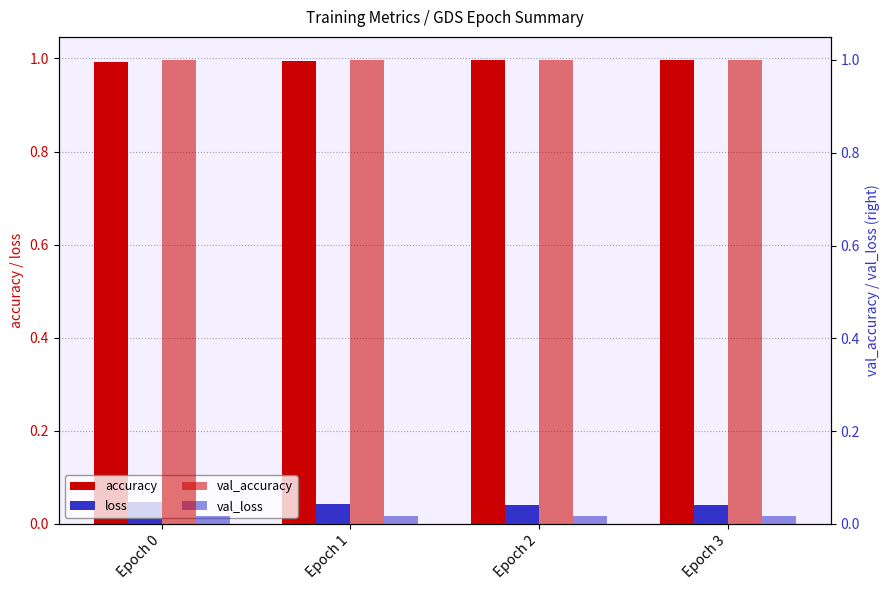

How many groups of bars are there?

4